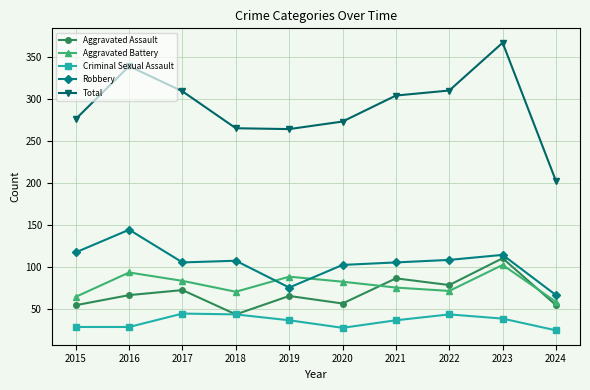

Where is the first local minimum for Aggravated Battery?

2018